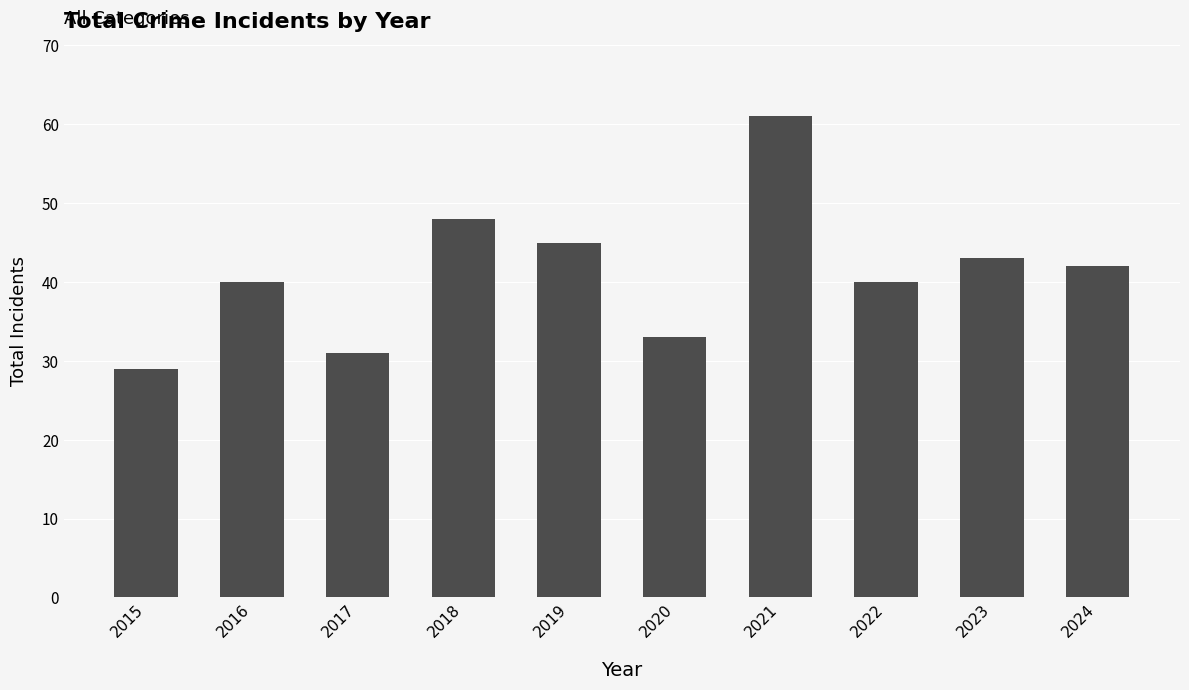

The value at 2016 is 23. True or false?

False